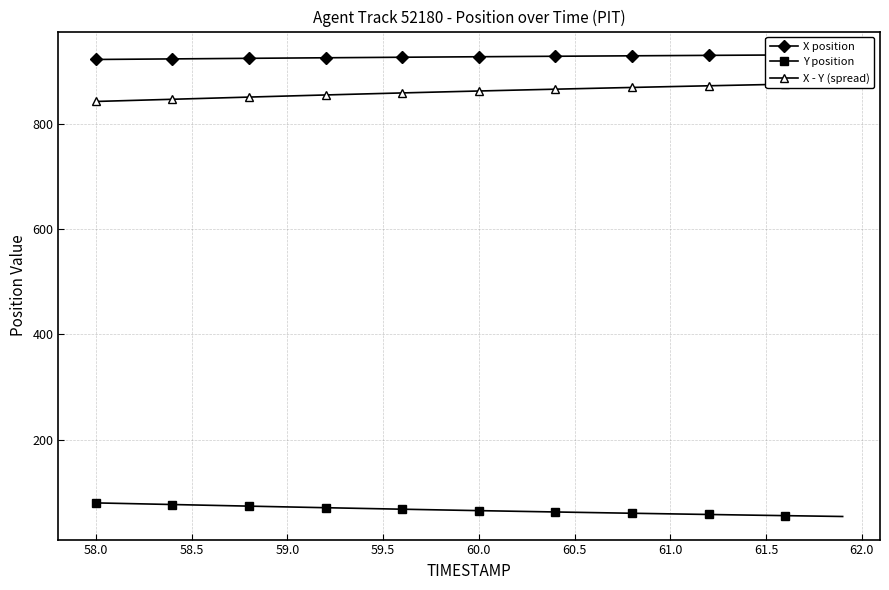

True or false: X position and Y position intersect in this chart.

False